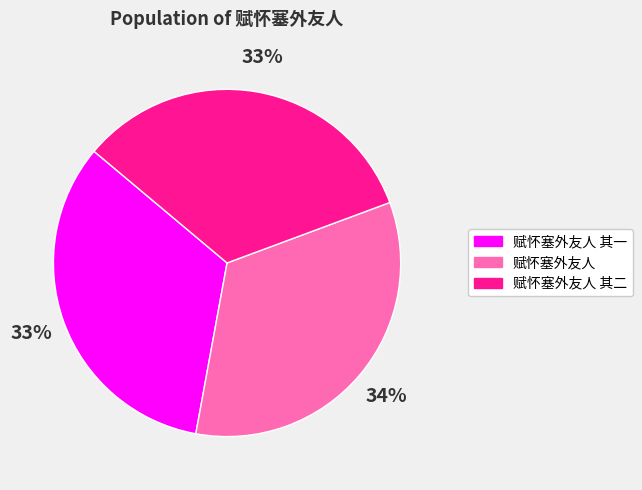

How many segments does this pie chart have?

3